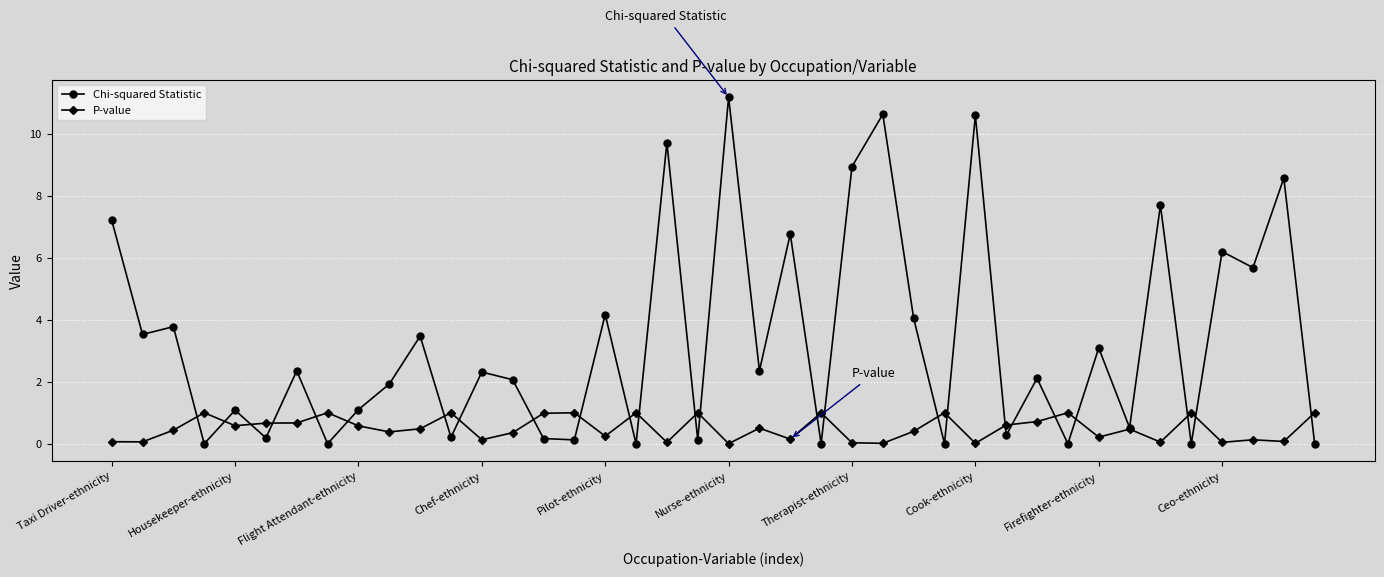

Which series has the largest total across all categories?

Chi-squared Statistic